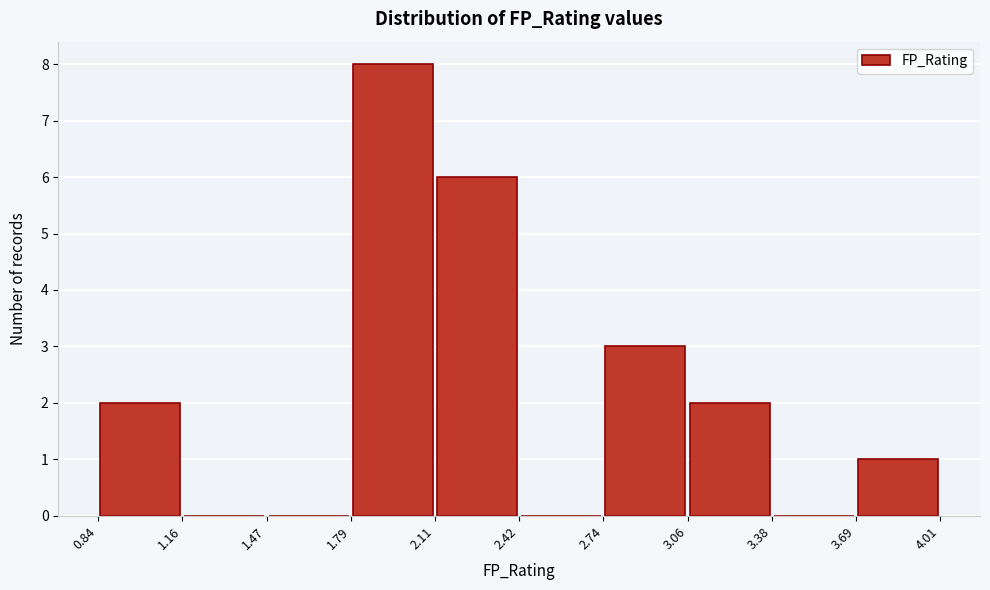

Which range on the x-axis has the tallest bar?

1.79 to 2.11